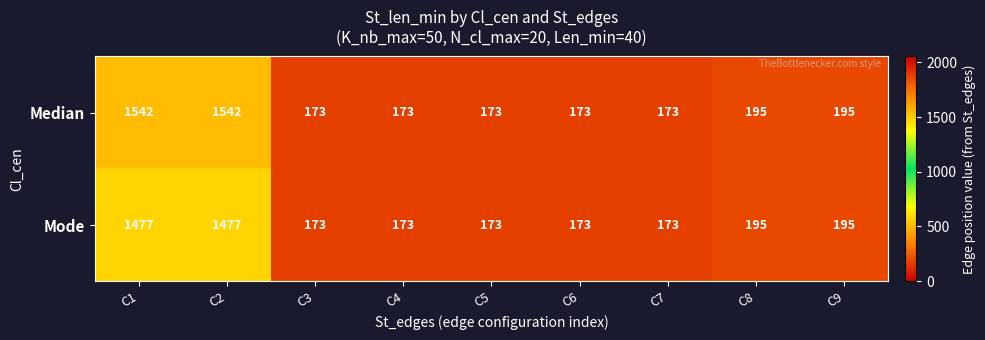

What is the greatest value displayed?

1542